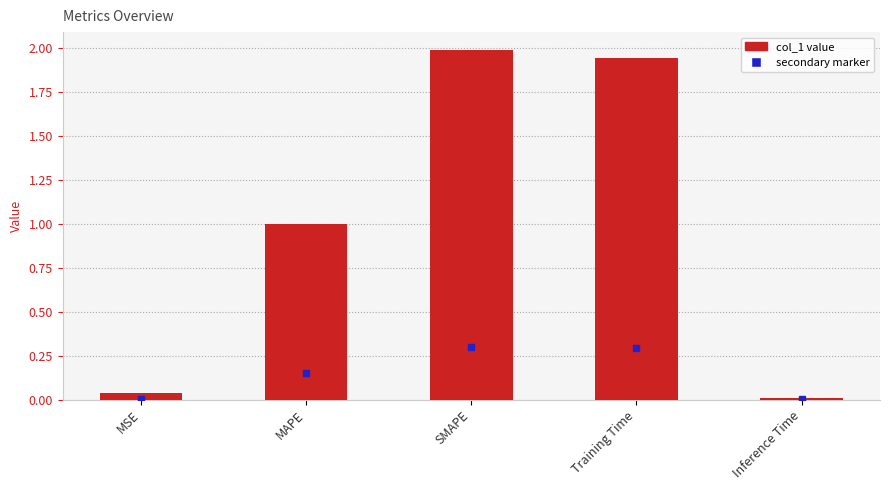

Which label corresponds to the largest value in the chart?

SMAPE